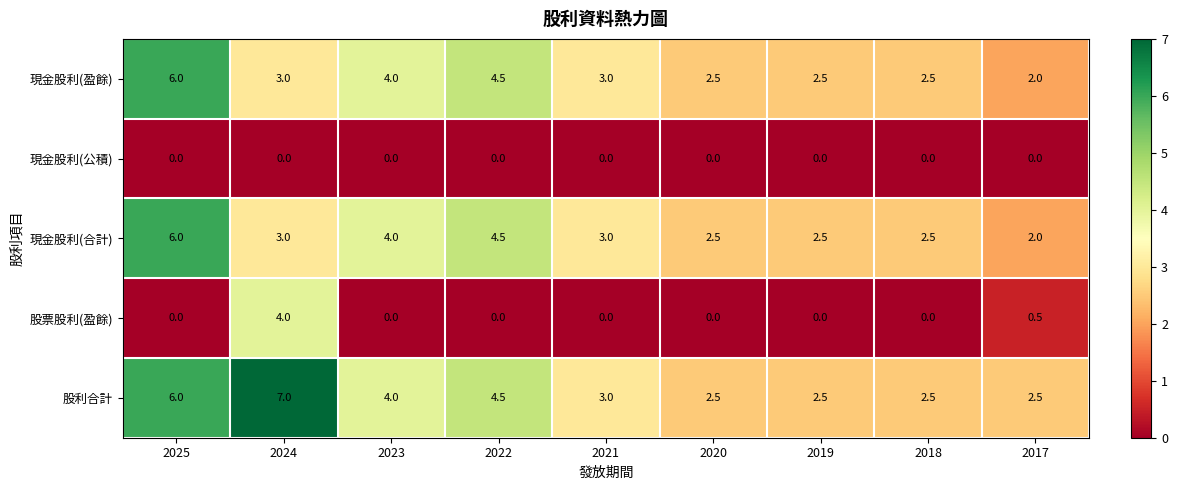

What is the average value of the 股票股利(盈餘) series?

0.5